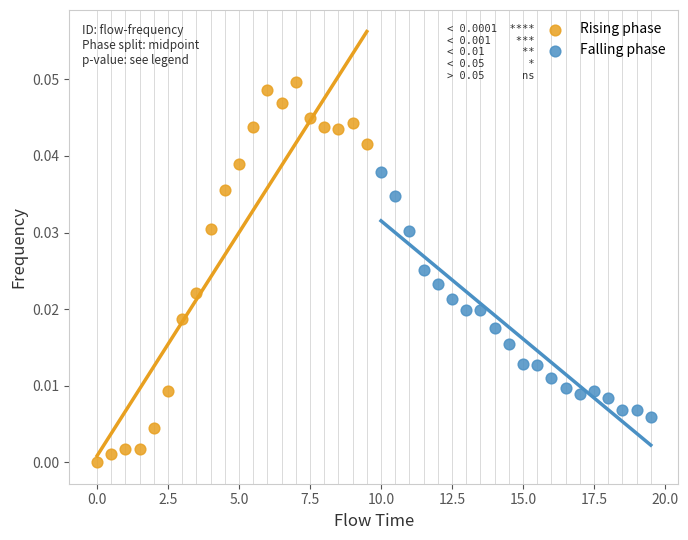

What are all the series names shown in the legend?

Rising phase, Falling phase